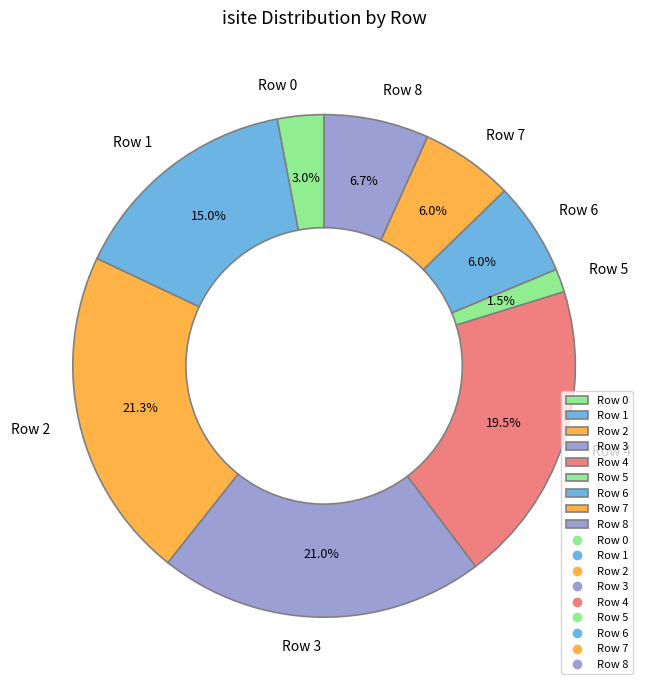

Count the number of slices in the pie.

9